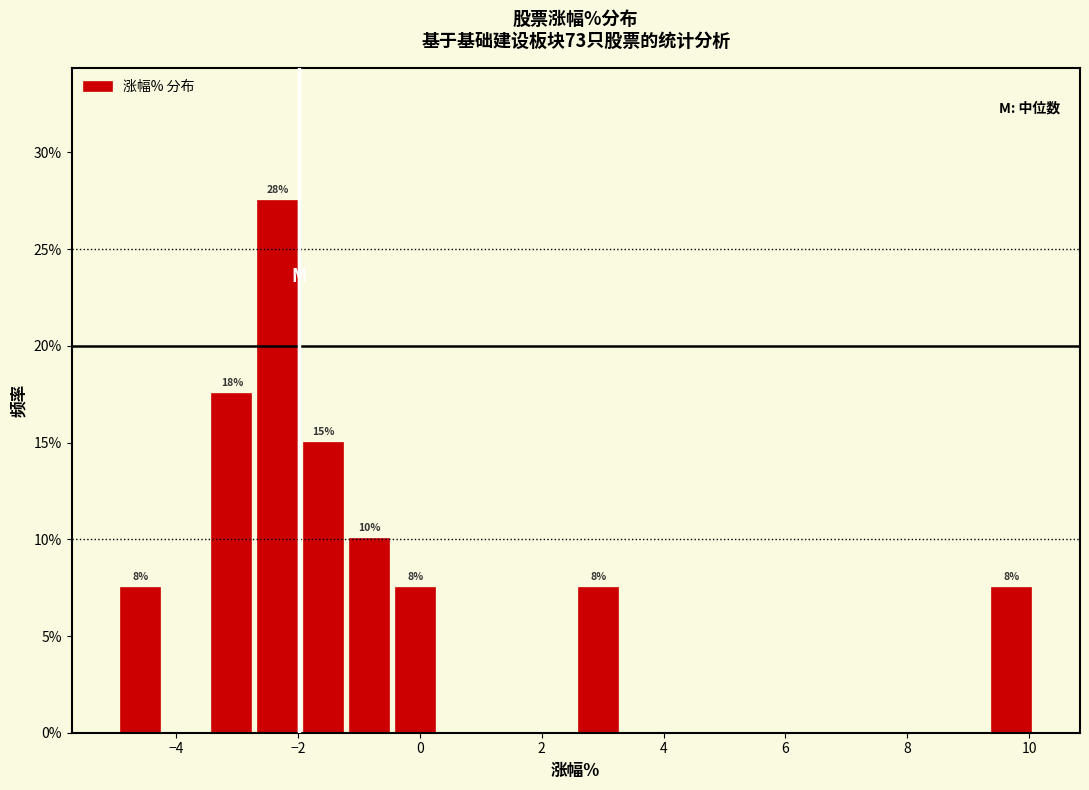

Around what value on the x-axis is the tallest bar? Give the approximate position of its centre, as read against the axis.

-2.4